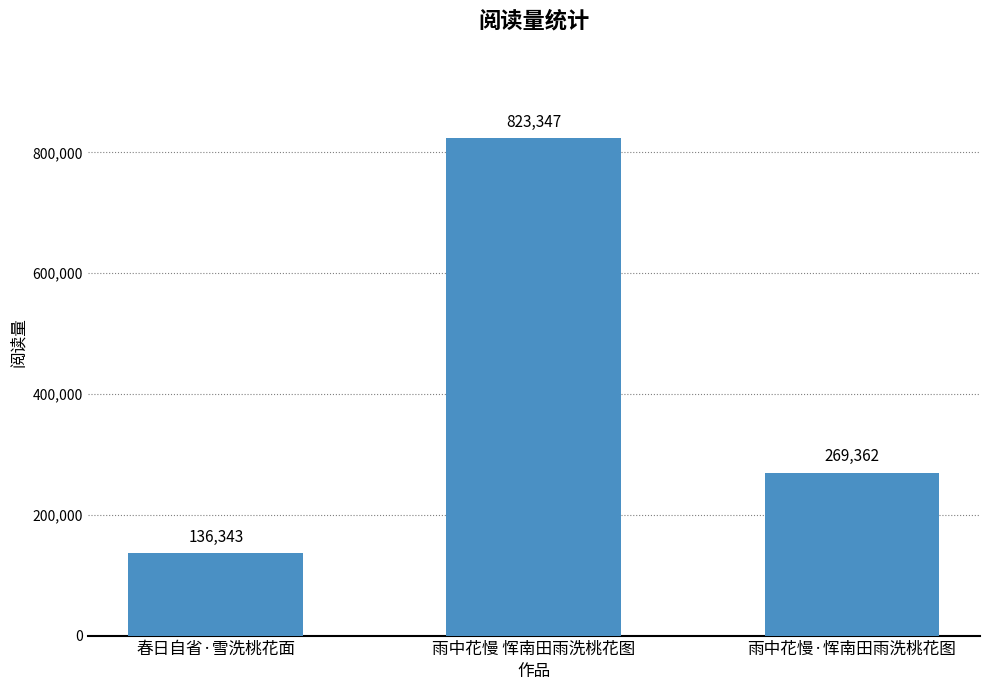

Does the chart contain any negative values?

No